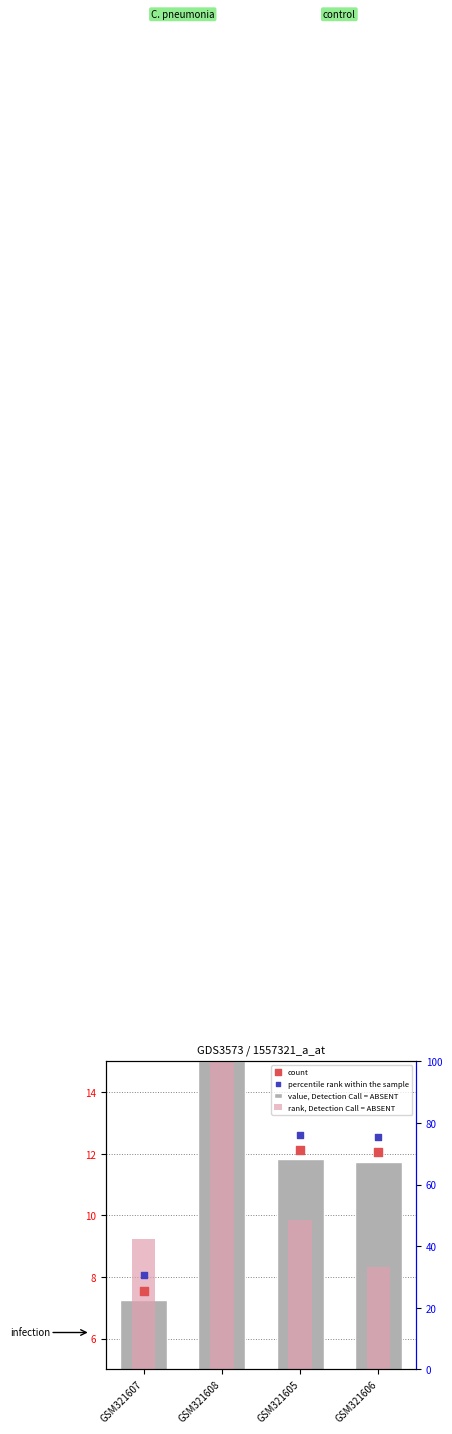

Which series has the largest total across all categories?

percentile rank within the sample